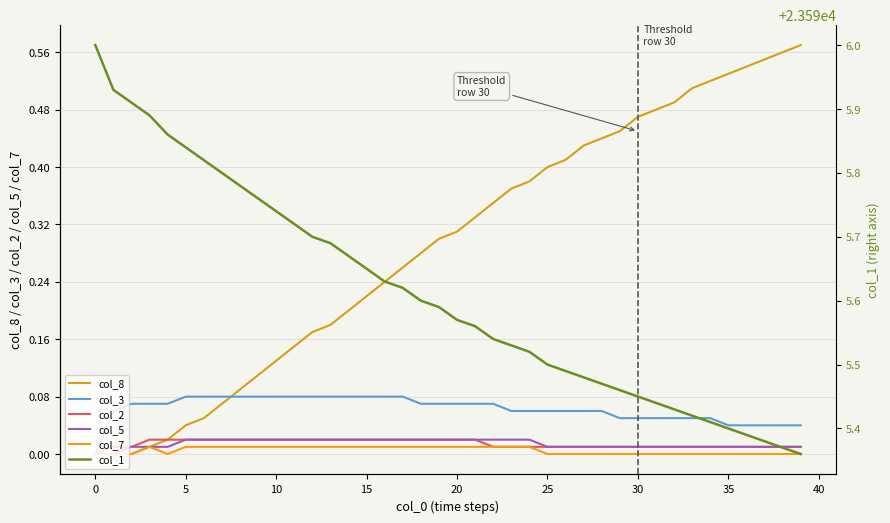

What value does the col_3 series have at 19?

0.1